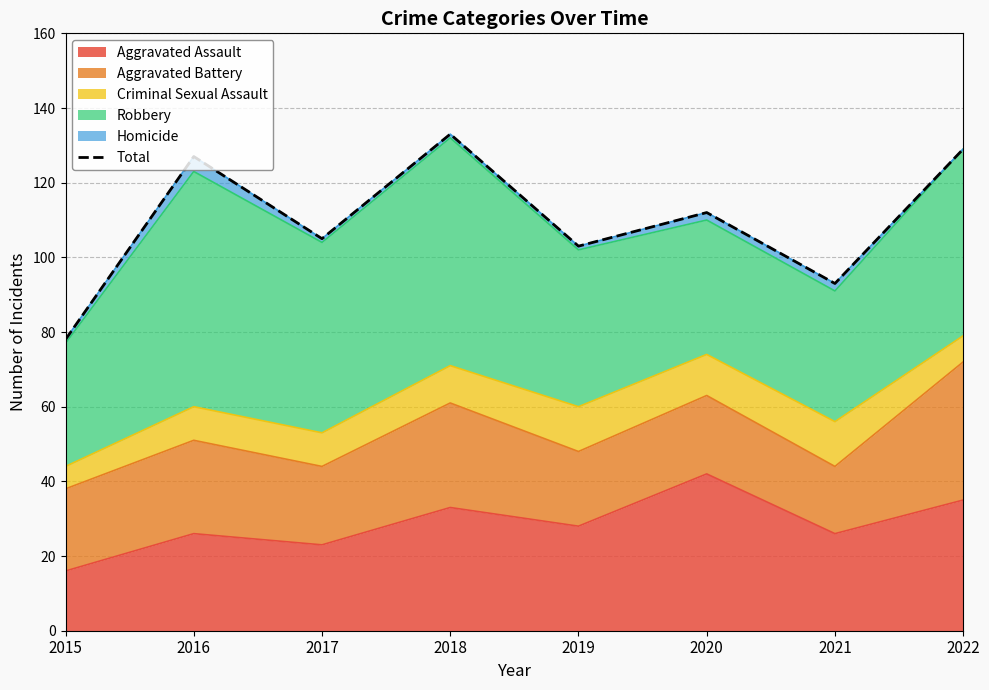

List the labels in order of value, largest first.

2018, 2022, 2016, 2020, 2017, 2019, 2021, 2015